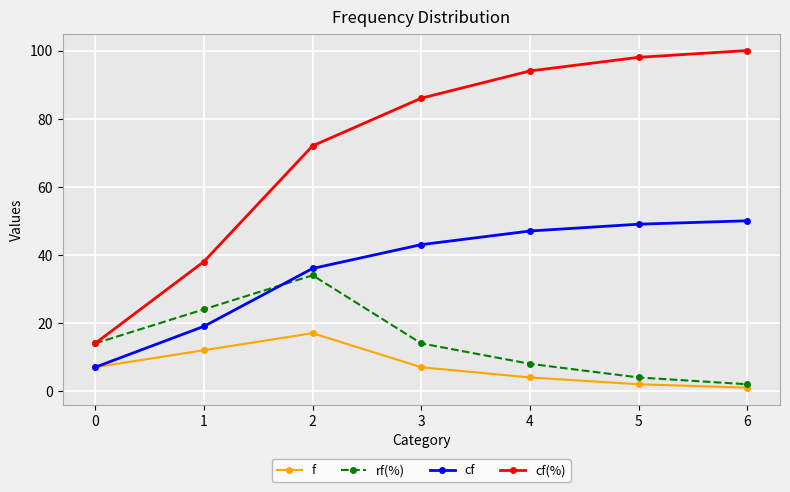

At which label does rf(%) reach its minimum?

6